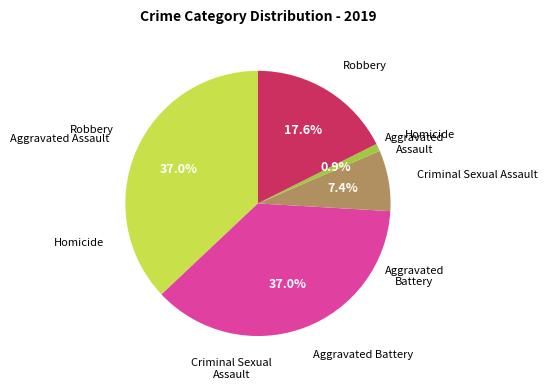

Is there any slice that represents more than half of the pie?

No